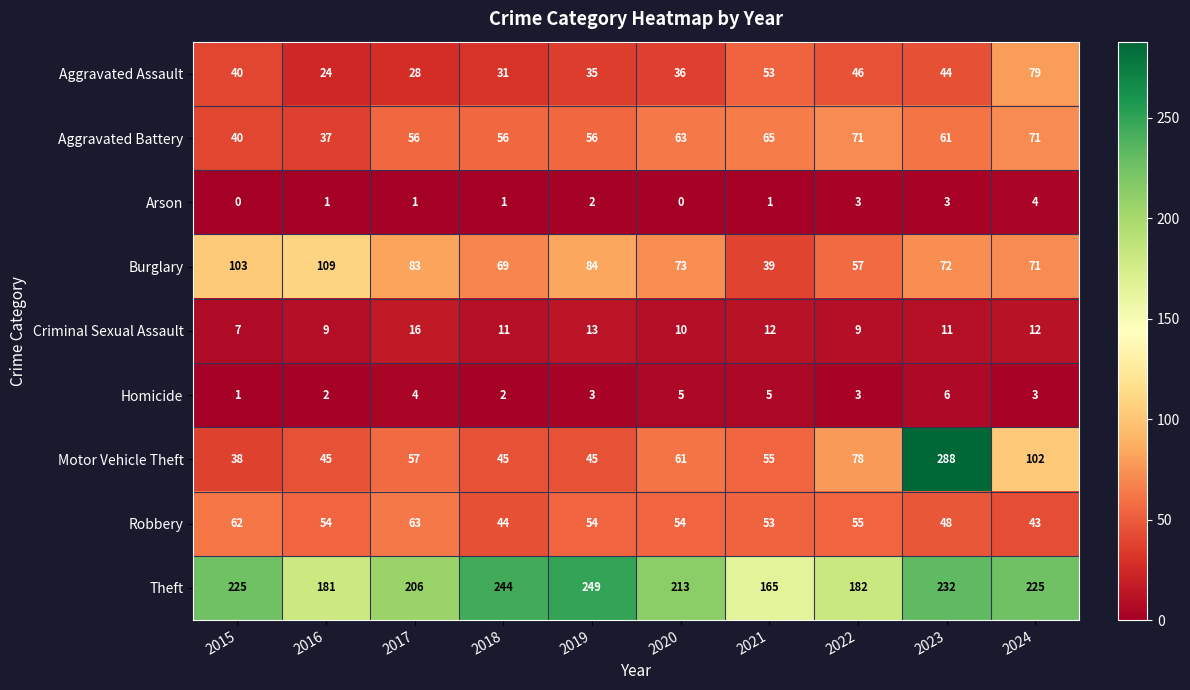

List the series in order of their peak value, lowest first.

Arson, Homicide, Criminal Sexual Assault, Robbery, Aggravated Battery, Aggravated Assault, Burglary, Theft, Motor Vehicle Theft